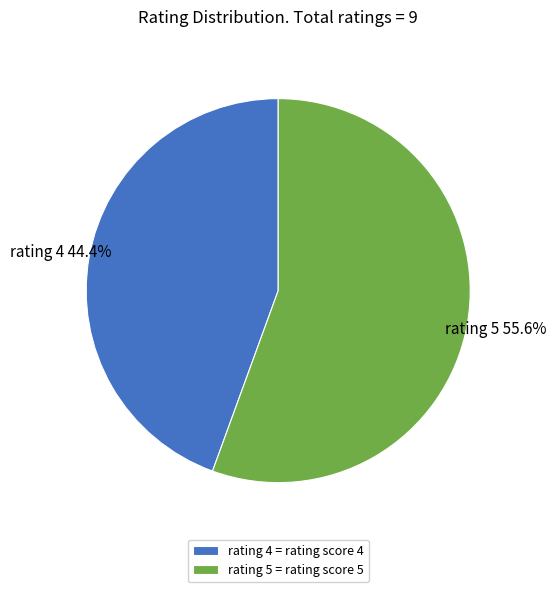

Which has a higher value, rating 4 or rating 5?

rating 5